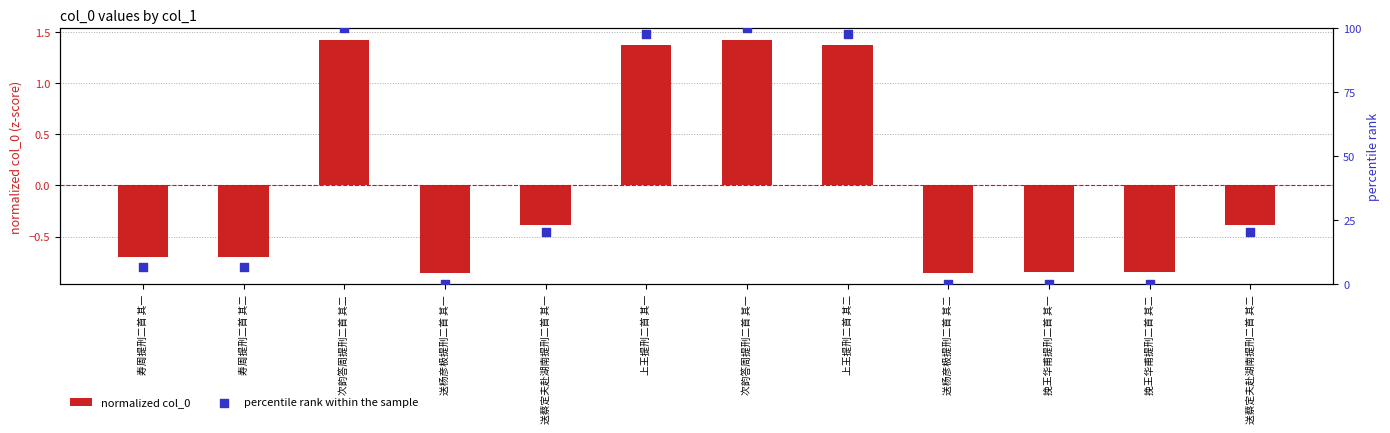

At which category is the sum across all series the highest?

次韵答周提刑二首 其二